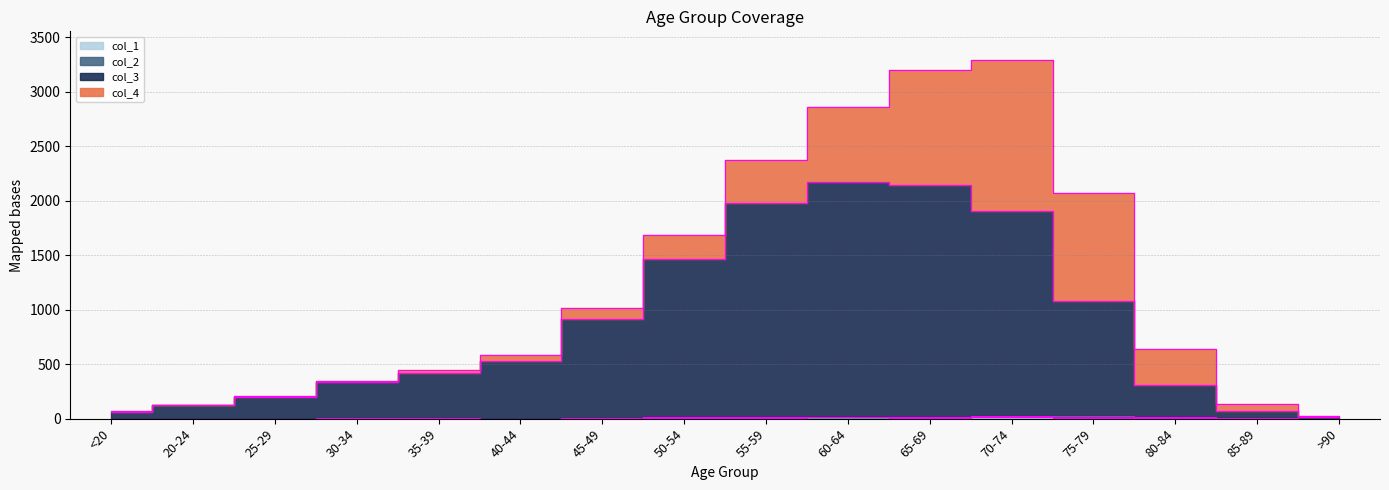

How many lines are shown in the chart?

2